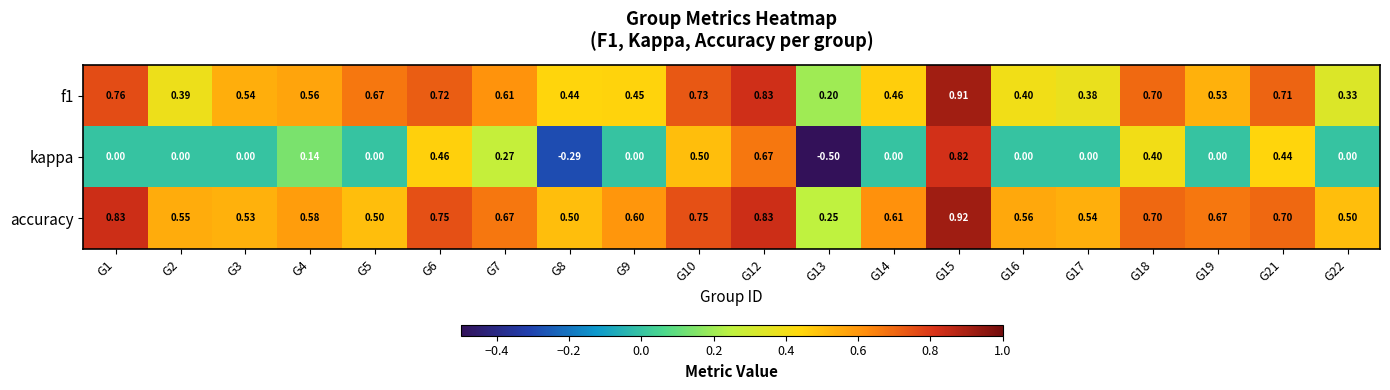

Which label corresponds to the smallest value in the chart?

G13